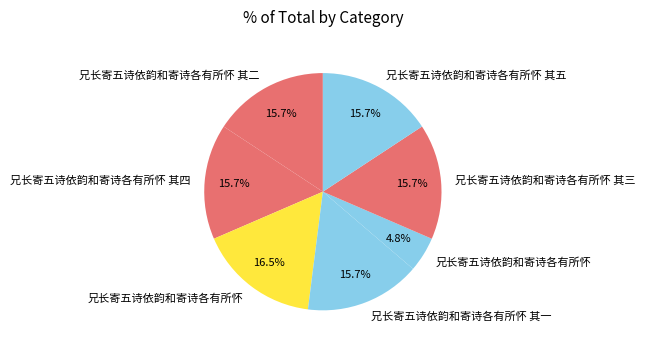

How many segments does this pie chart have?

7